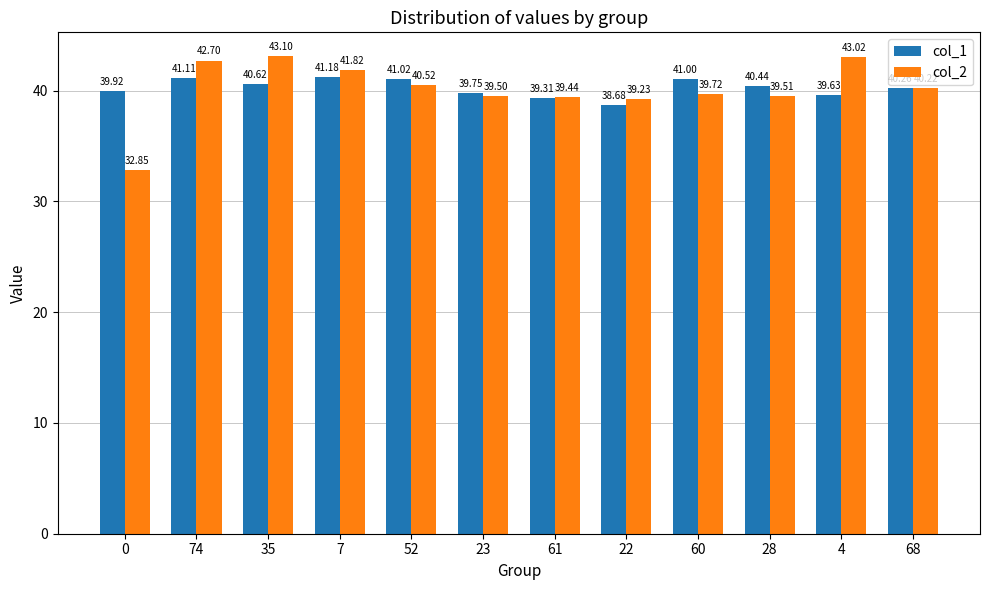

Reading left to right, list all the values displayed in this chart.

col_1: 0=39.9	74=41.1	35=40.6	7=41.2	52=41.0	23=39.8	61=39.3	22=38.7	60=41.0	28=40.4	4=39.6	68=40.3
col_2: 0=32.9	74=42.7	35=43.1	7=41.8	52=40.5	23=39.5	61=39.4	22=39.2	60=39.7	28=39.5	4=43.0	68=40.2